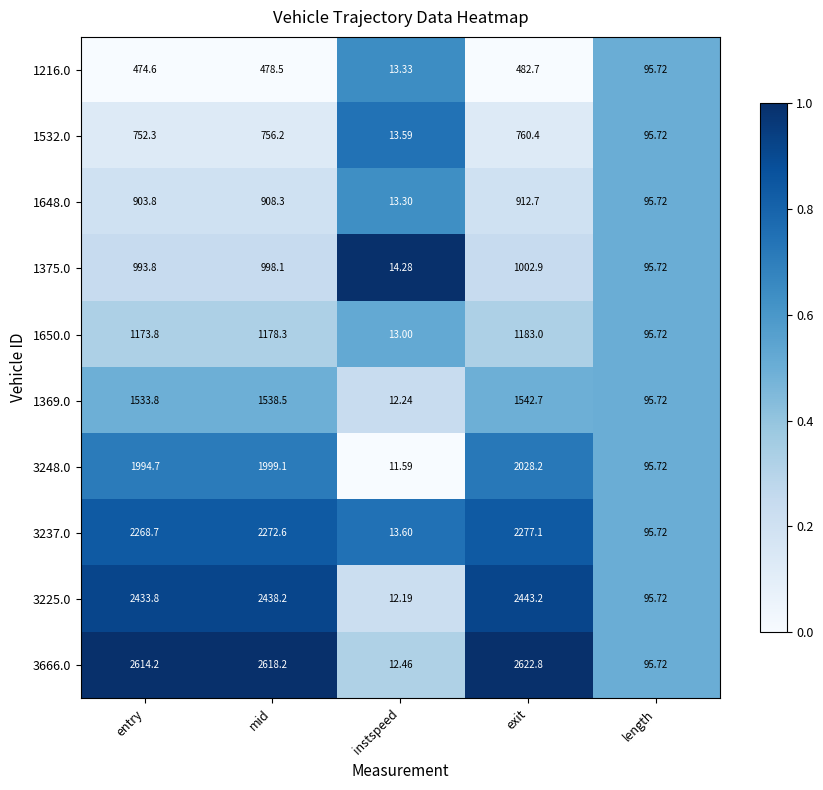

Count the number of data series in this chart.

10